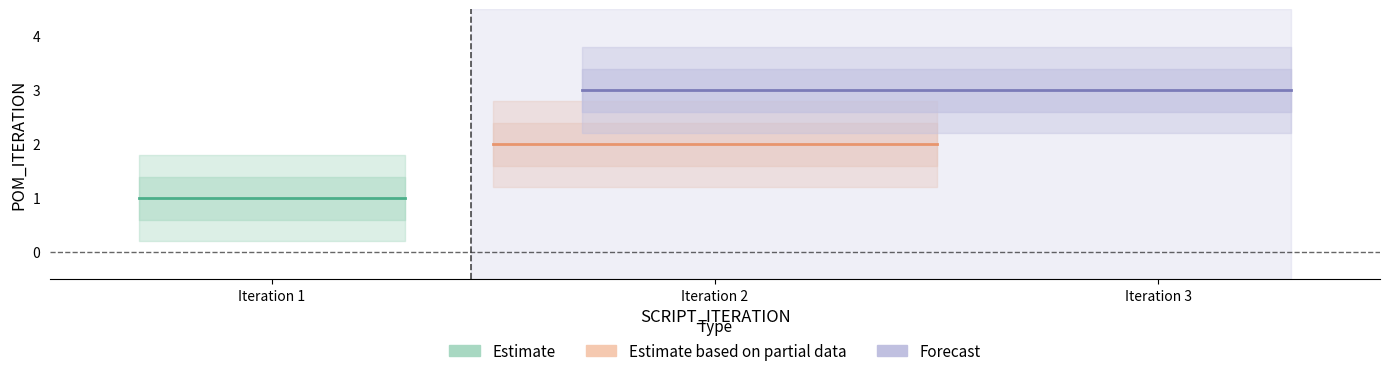

At which category does the chart reach its minimum across all series?

1